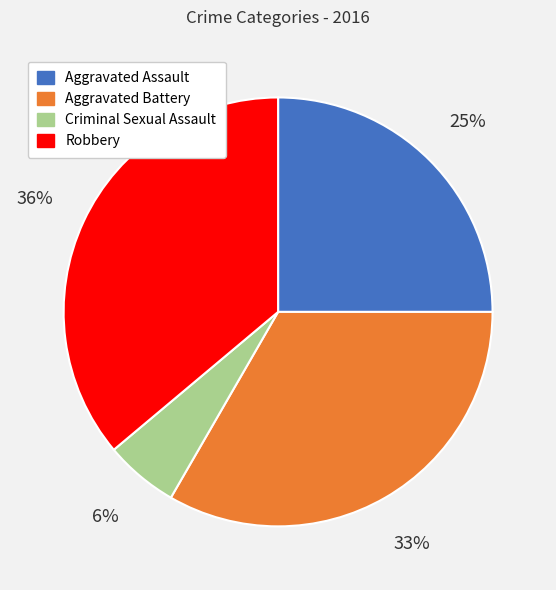

Which has a higher value, Robbery or Aggravated Assault?

Robbery